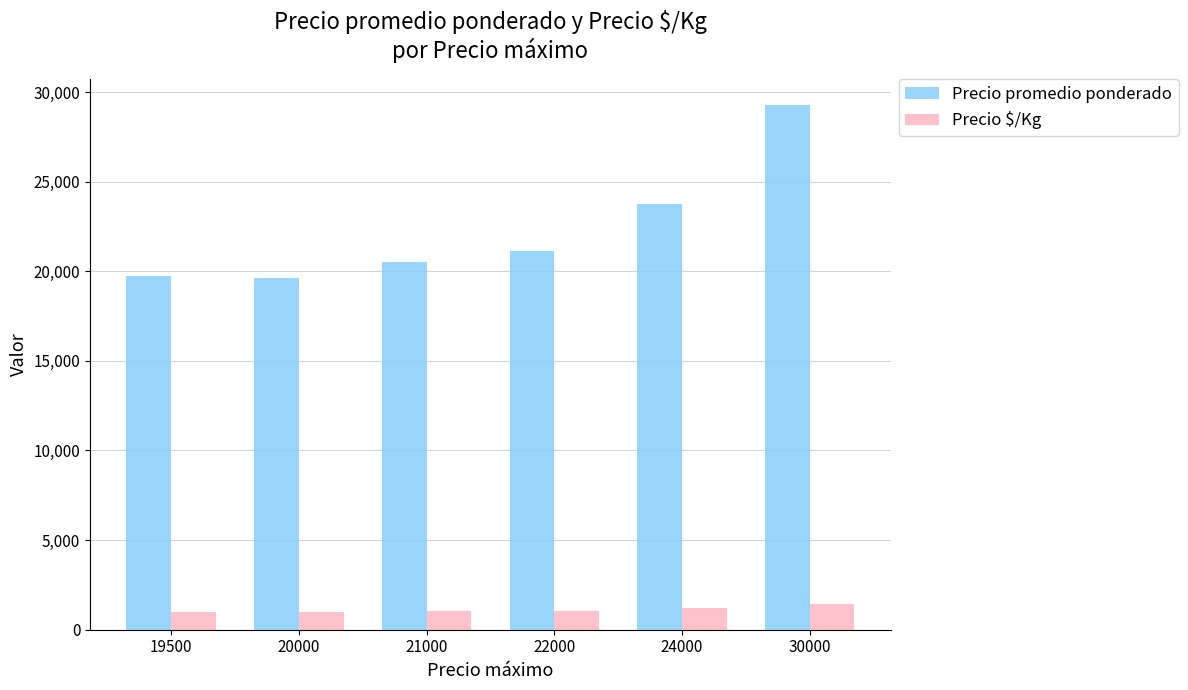

What is the smallest value displayed?

982